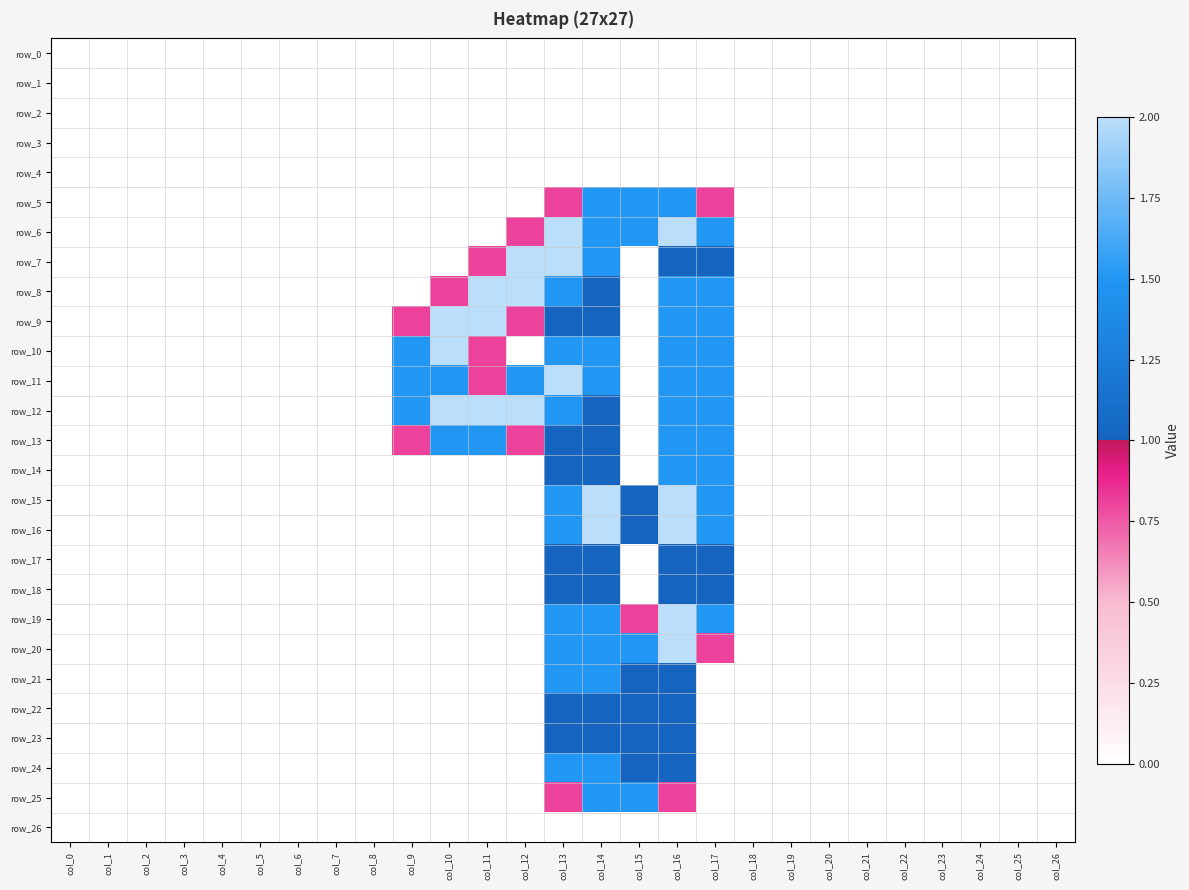

Is the value of row_14 at col_5 greater than the value of row_1 at col_18?

No